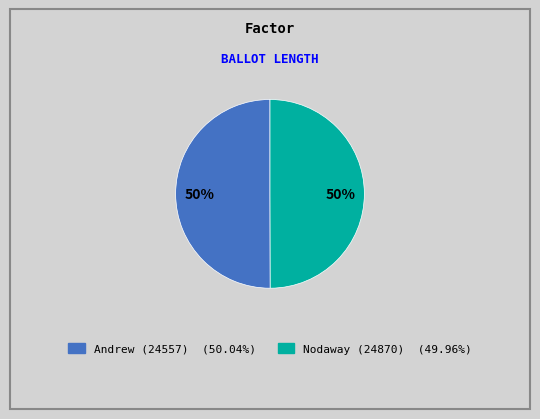

Is the sum of Nodaway (24870) and Andrew (24557) greater than half?

Yes